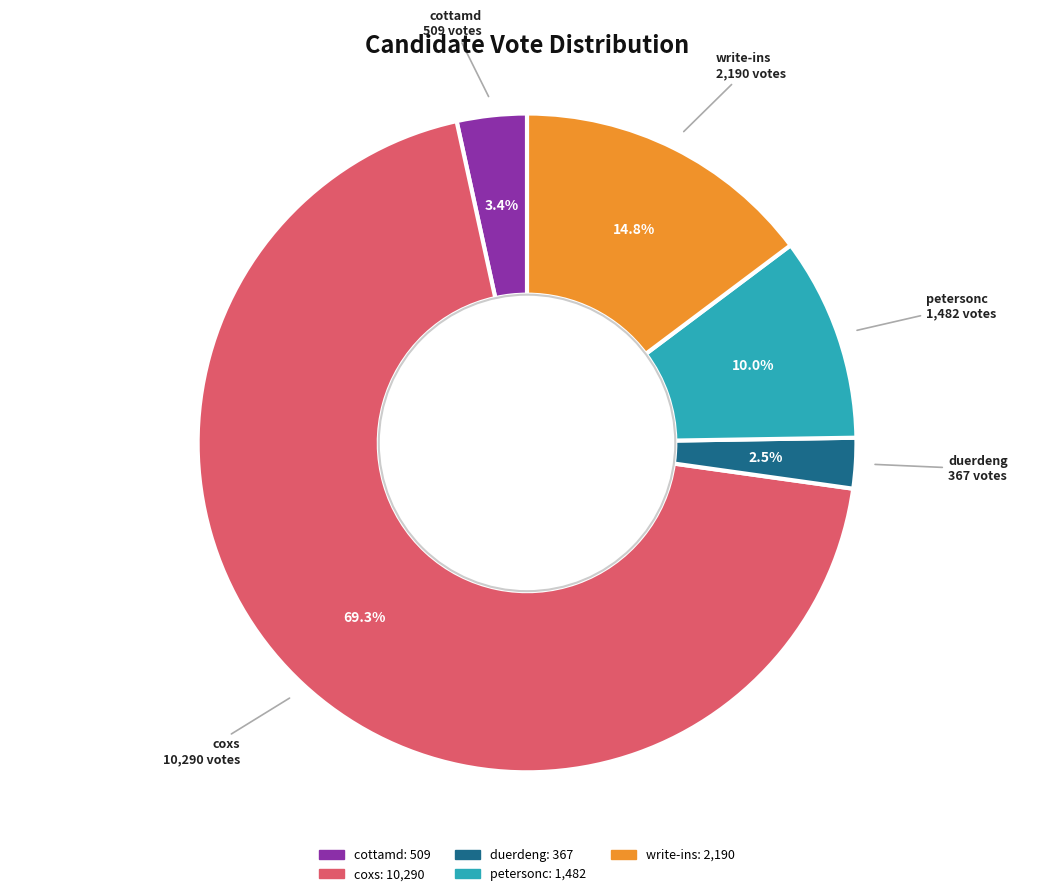

Combined, do coxs and cottamd account for over 50%?

Yes